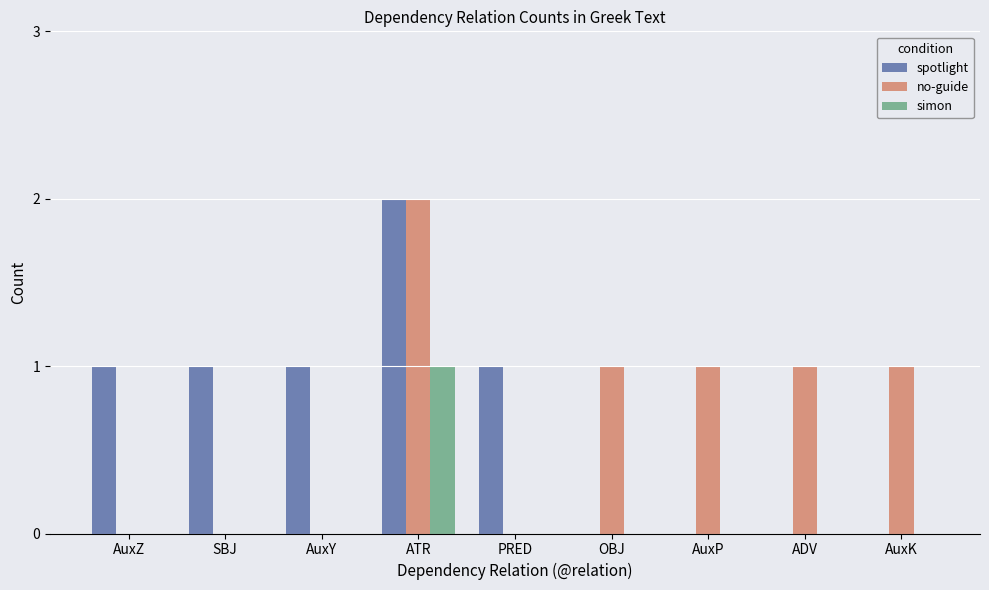

The spotlight series shows 1 at PRED. True or false?

True